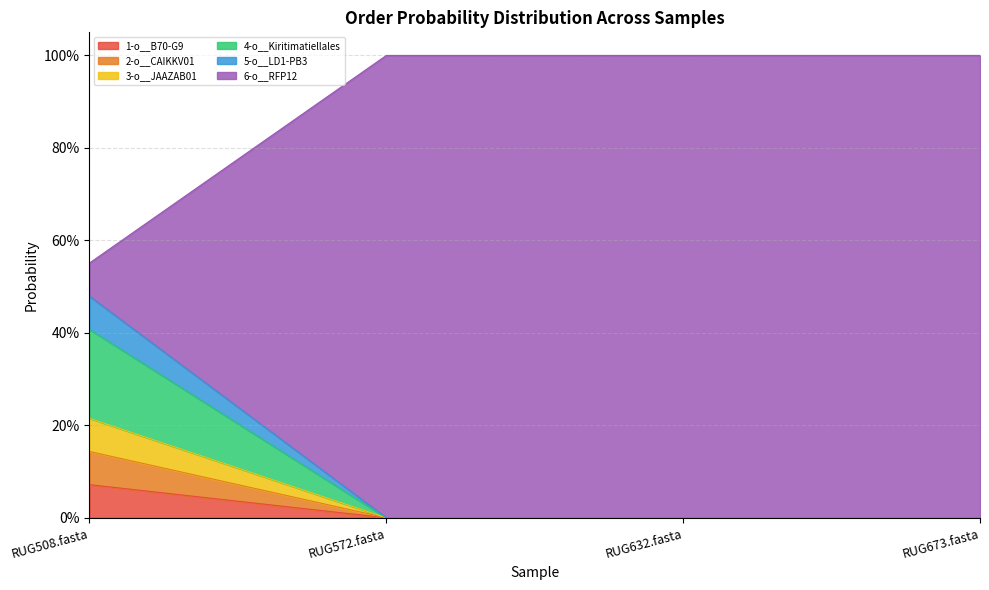

Does the chart have visible grid lines?

Yes